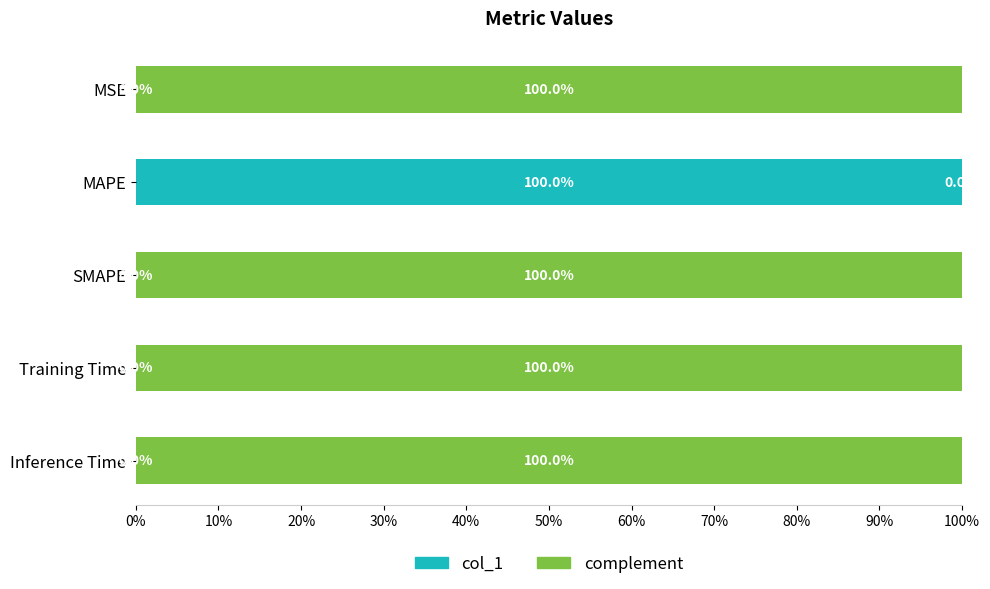

Is it true that col_1 equals 100.0 at MAPE?

True